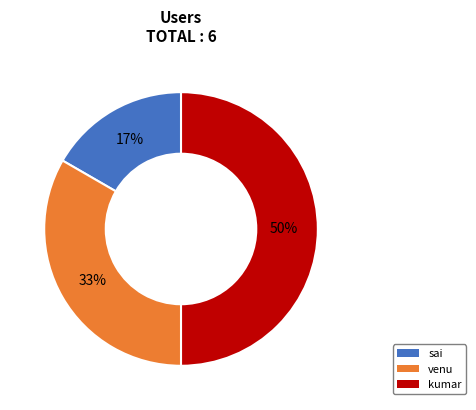

Does sai account for over 50% of the chart?

No